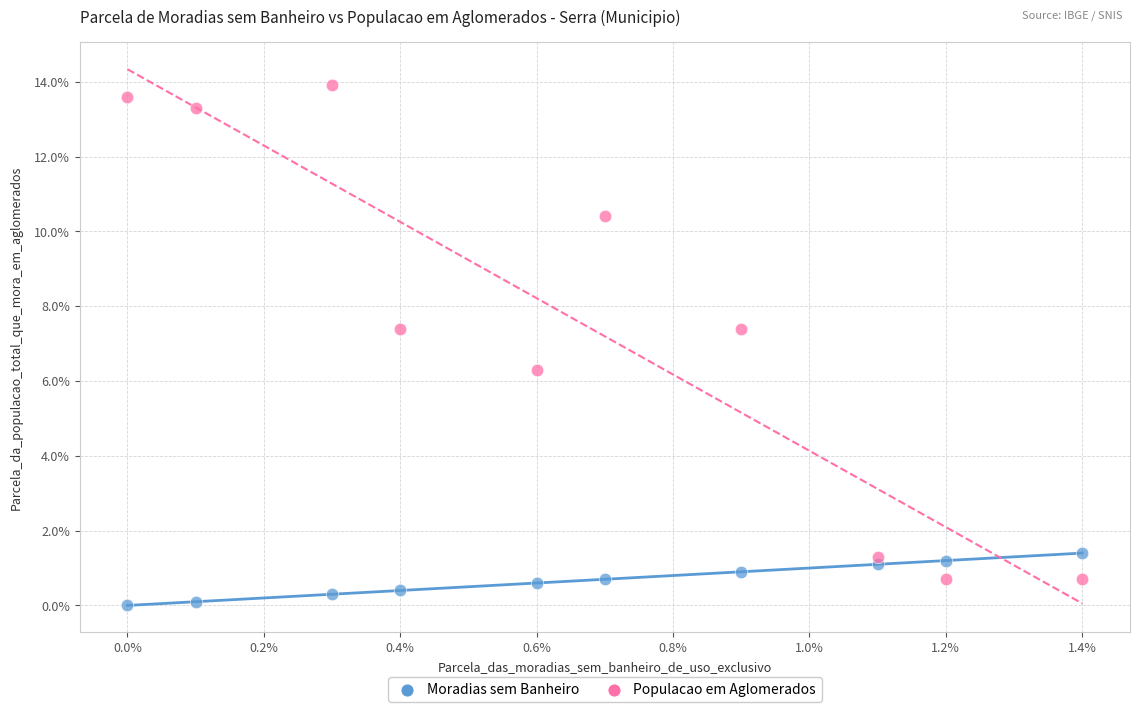

Which series has the widest spread of Y values?

Populacao em Aglomerados